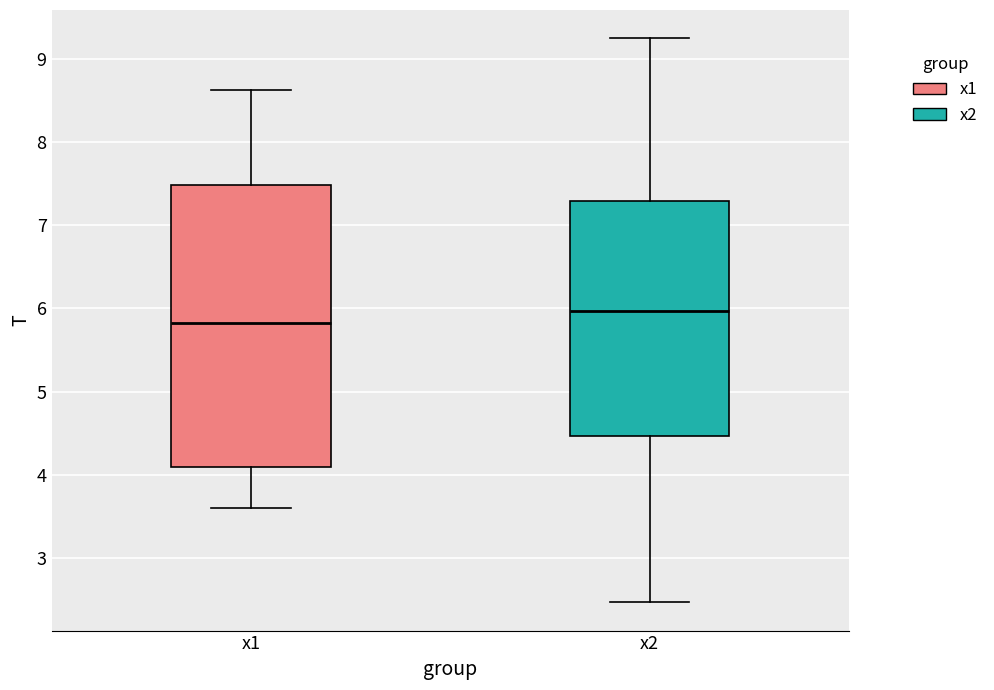

Reading left to right, transcribe this box plot: for each box, give where its median line is, the range the box spans, and where its two whiskers end, as read against the y-axis. The values are not printed on the chart, so give them approximately, as read against the axis.

x1: median 5.8, box 4.1 to 7.5, whiskers 3.6 to 8.6
x2: median 6.0, box 4.5 to 7.3, whiskers 2.5 to 9.2